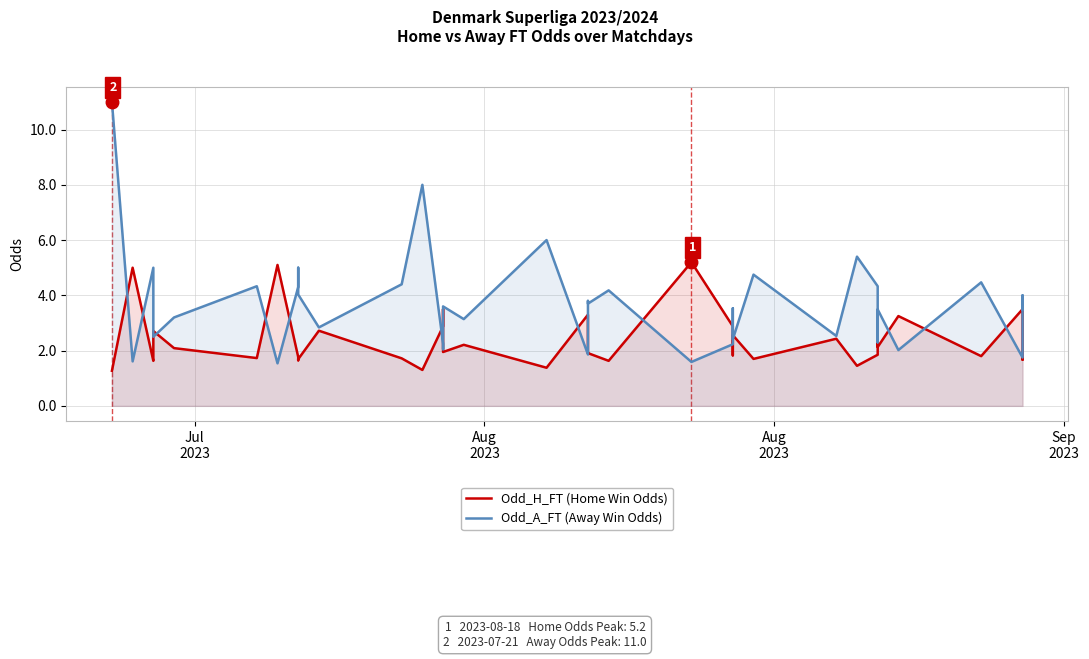

Which series ends up on top after the final intersection of Odd_A_FT (Away Win Odds) and Odd_H_FT (Home Win Odds)?

Odd_A_FT (Away Win Odds)